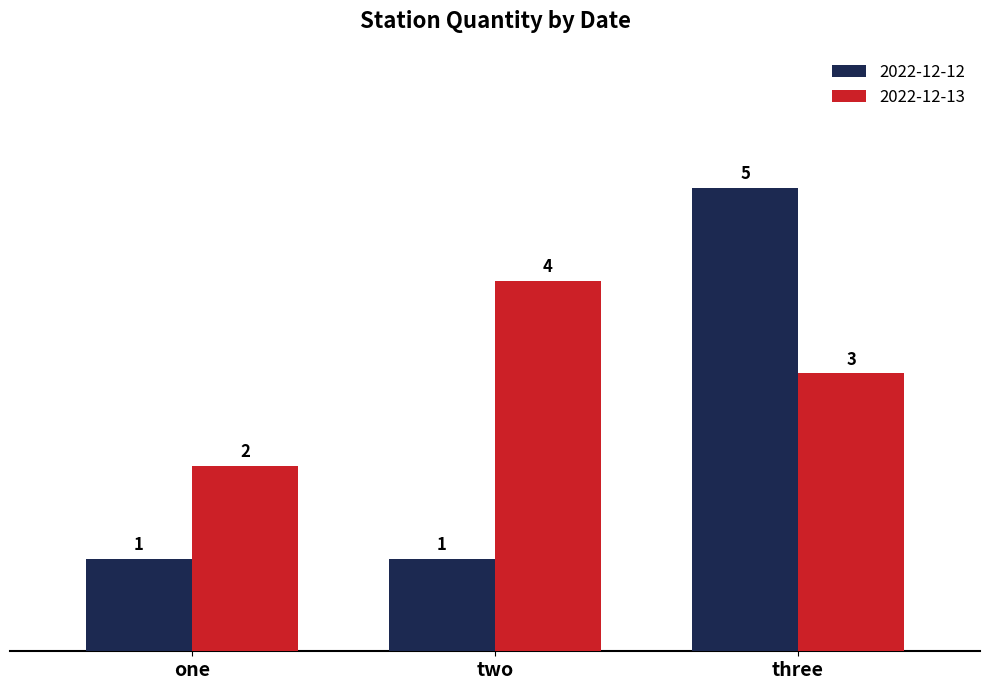

What is the spread (max minus min) of values at three?

2